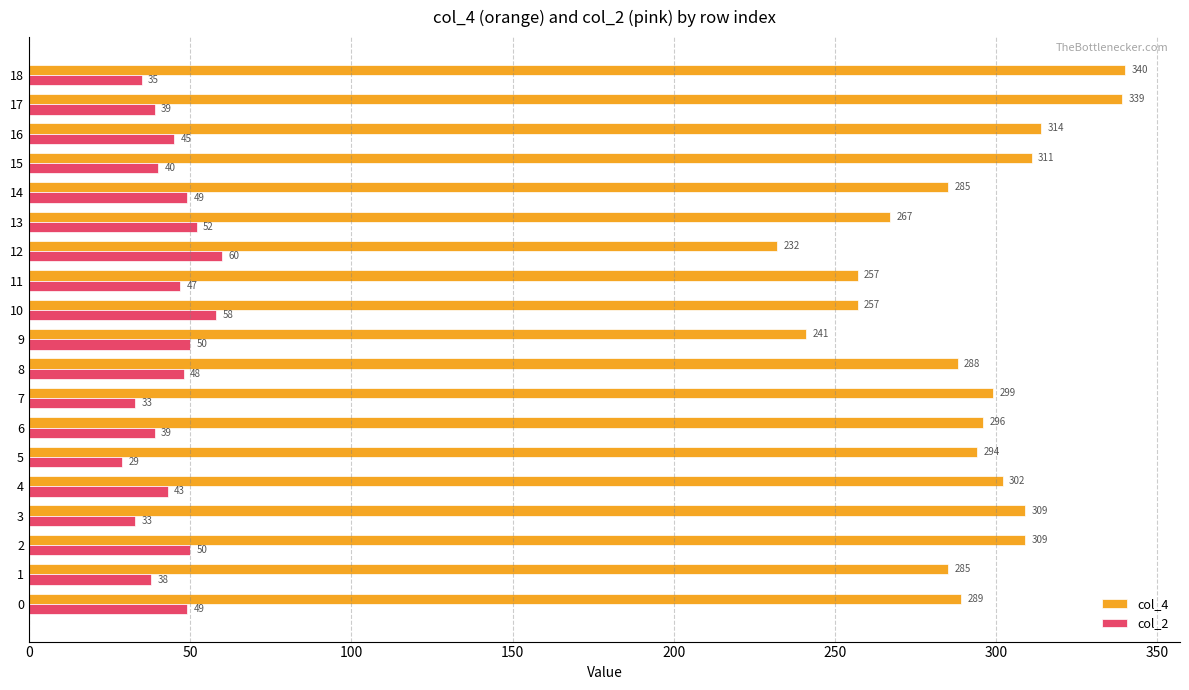

True or false: col_4 has a value of 257 at 10.

True